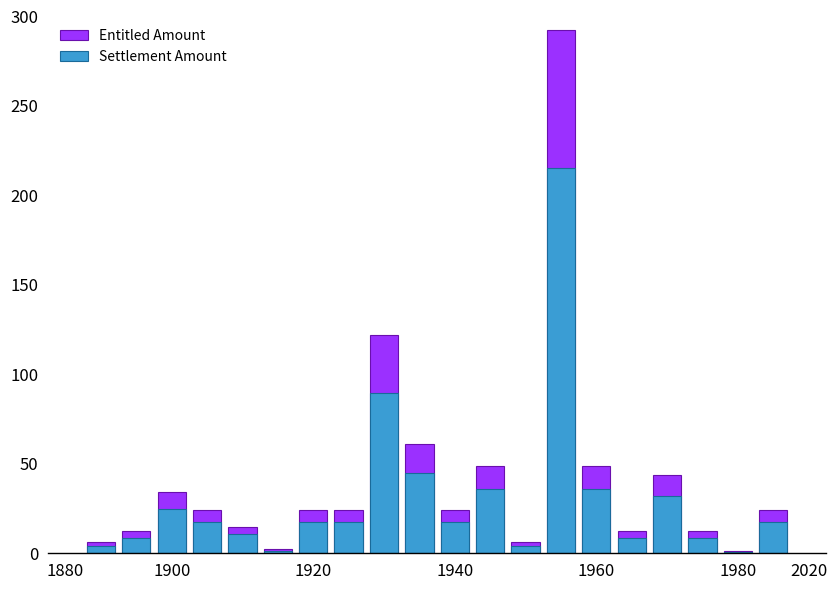

How many bars are there in total?

40